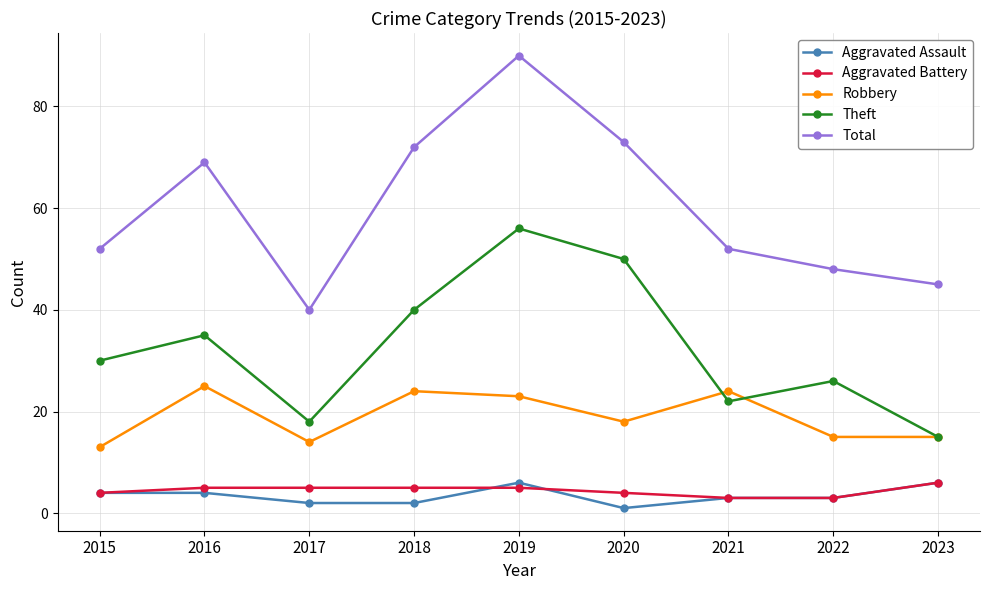

True or false: Aggravated Battery and Theft intersect in this chart.

False